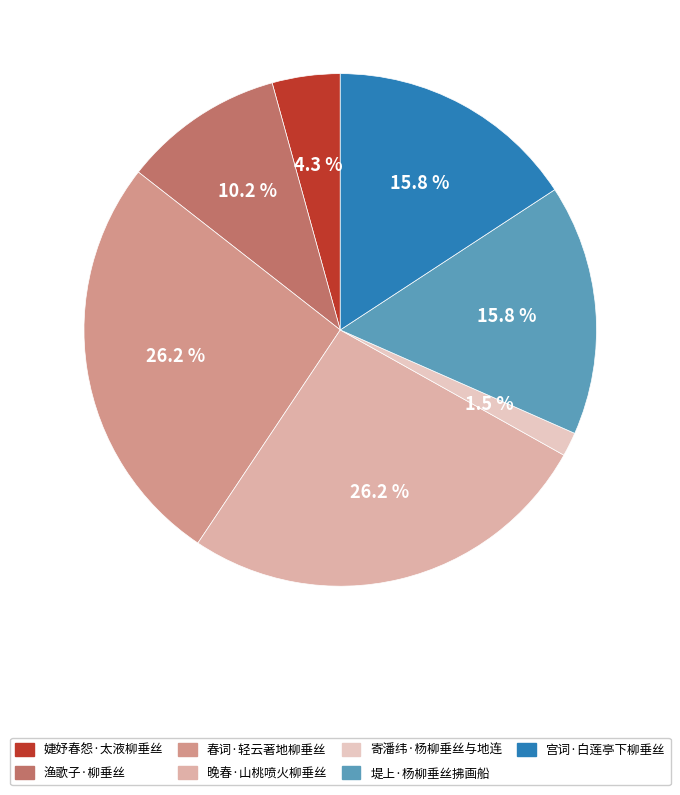

How many slices are in this pie chart?

7